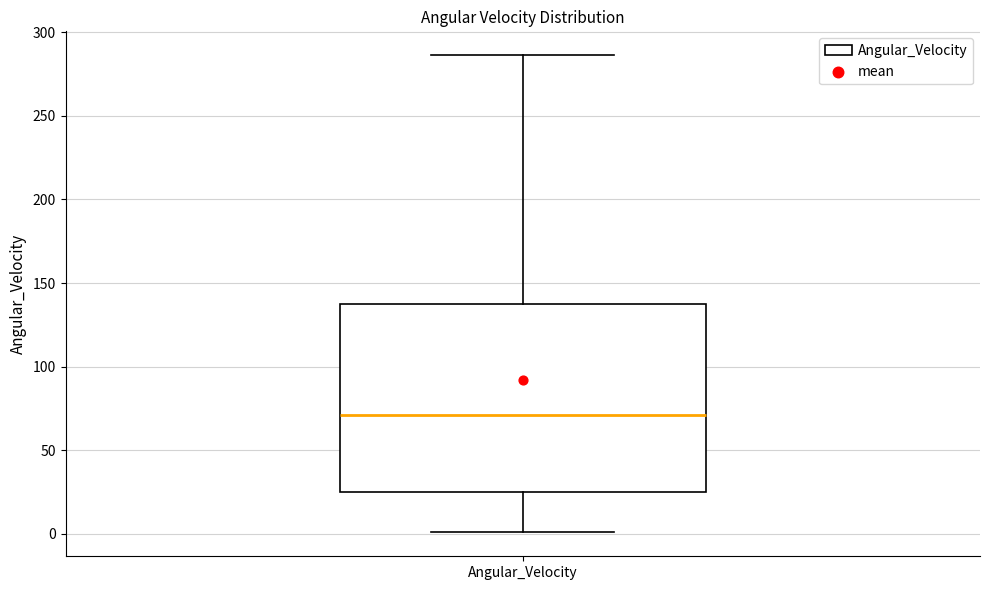

Where does the median line of the box for Angular_Velocity sit on the y-axis? The values are not printed on the chart, so give them approximately, as read against the axis.

70